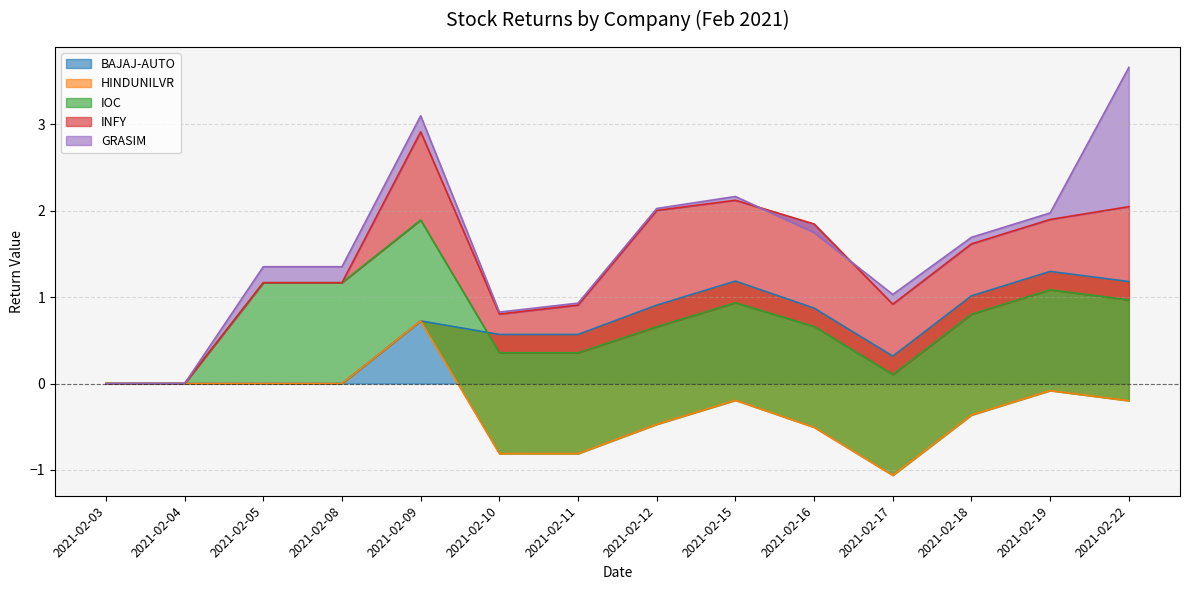

At which label does IOC first exceed 1?

2021-02-05